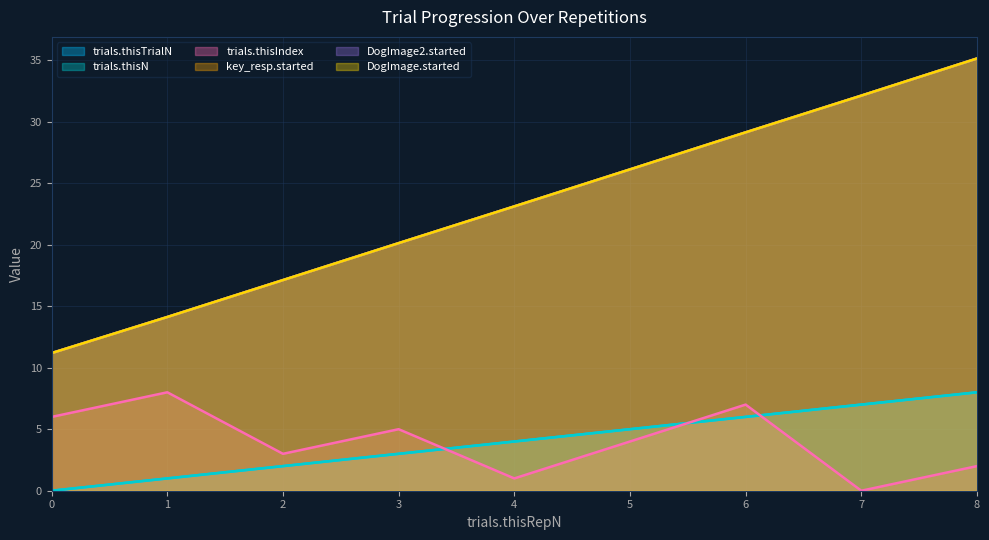

What is the difference between the maximum and minimum values in the key_resp.started series?

23.9